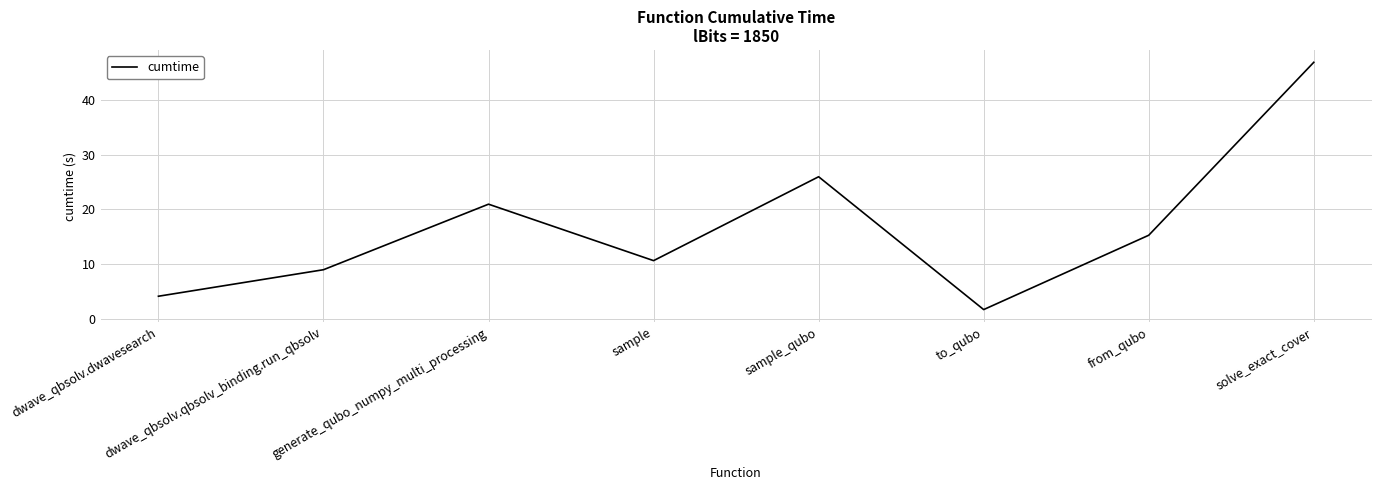

List the labels in order of value, smallest first.

to_qubo, dwave_qbsolv.dwavesearch, dwave_qbsolv.qbsolv_binding.run_qbsolv, sample, from_qubo, generate_qubo_numpy_multi_processing, sample_qubo, solve_exact_cover